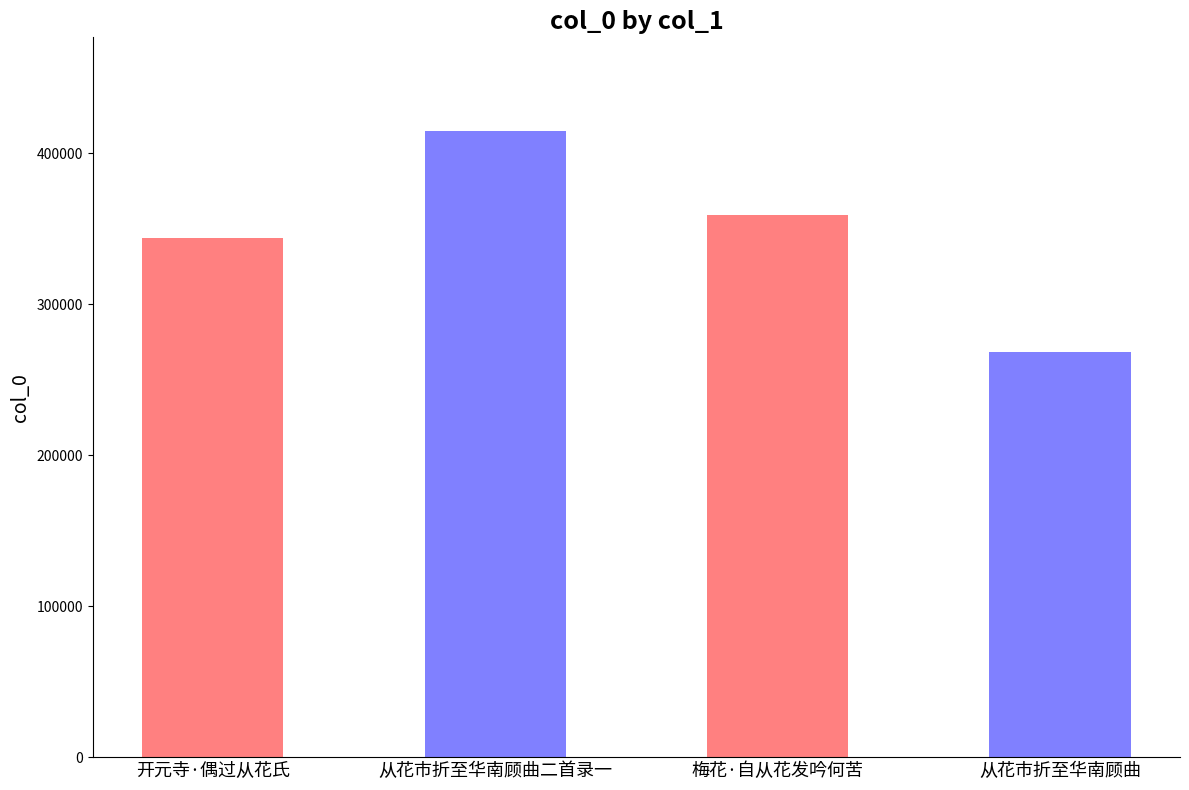

What is the difference between the maximum and second lowest values?

70469